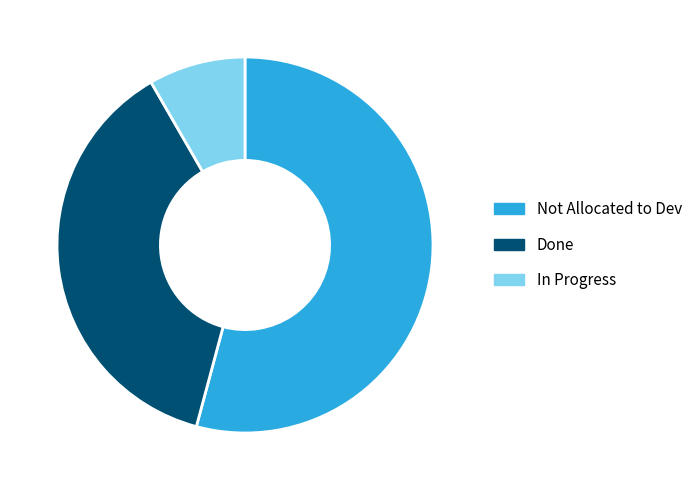

Which slice is the largest?

Not Allocated to Dev